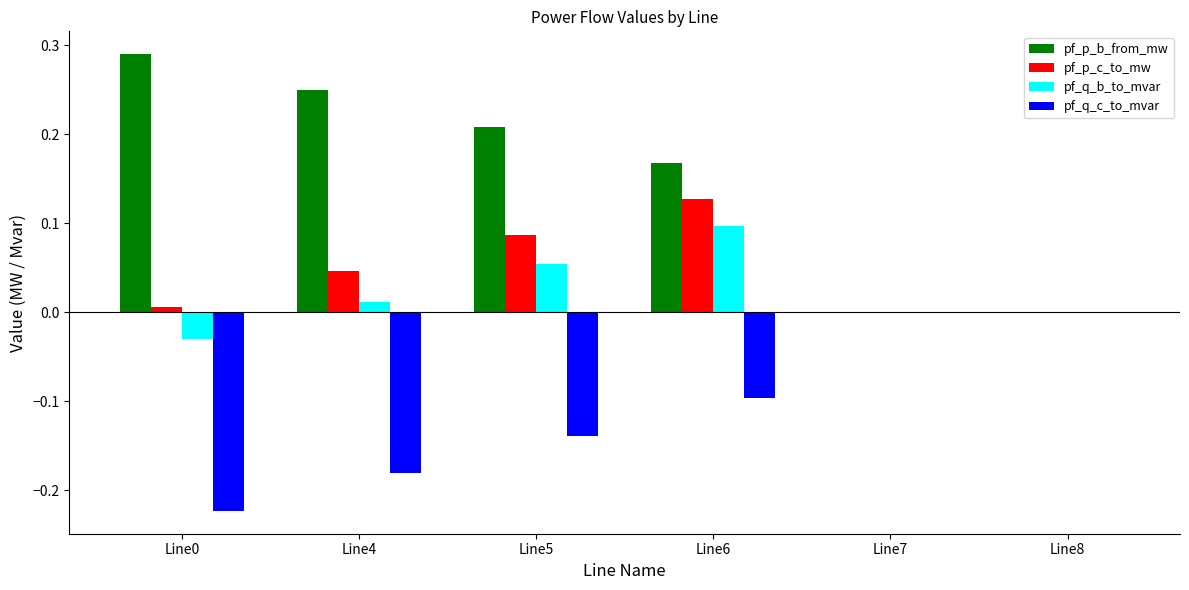

The value of pf_q_c_to_mvar at Line0 is -0.1. True or false?

False